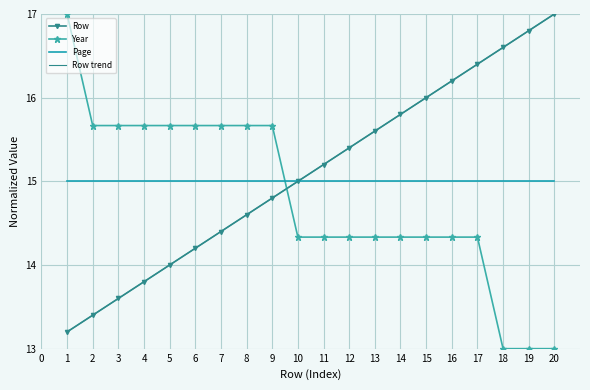

Which series has the largest range (max minus min)?

Year